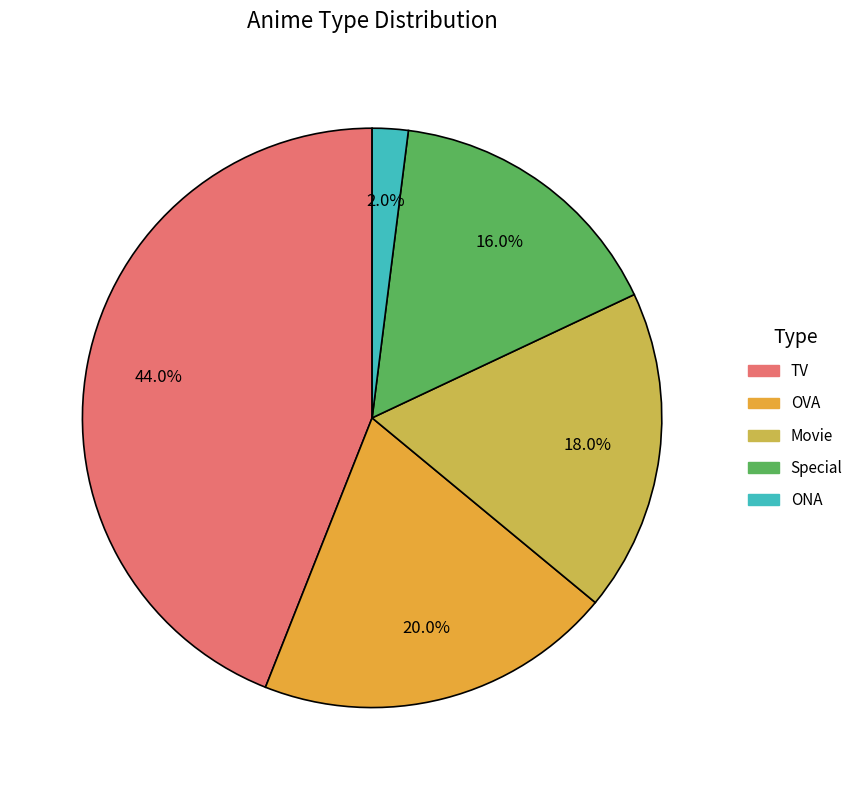

Which slice is the smallest?

ONA